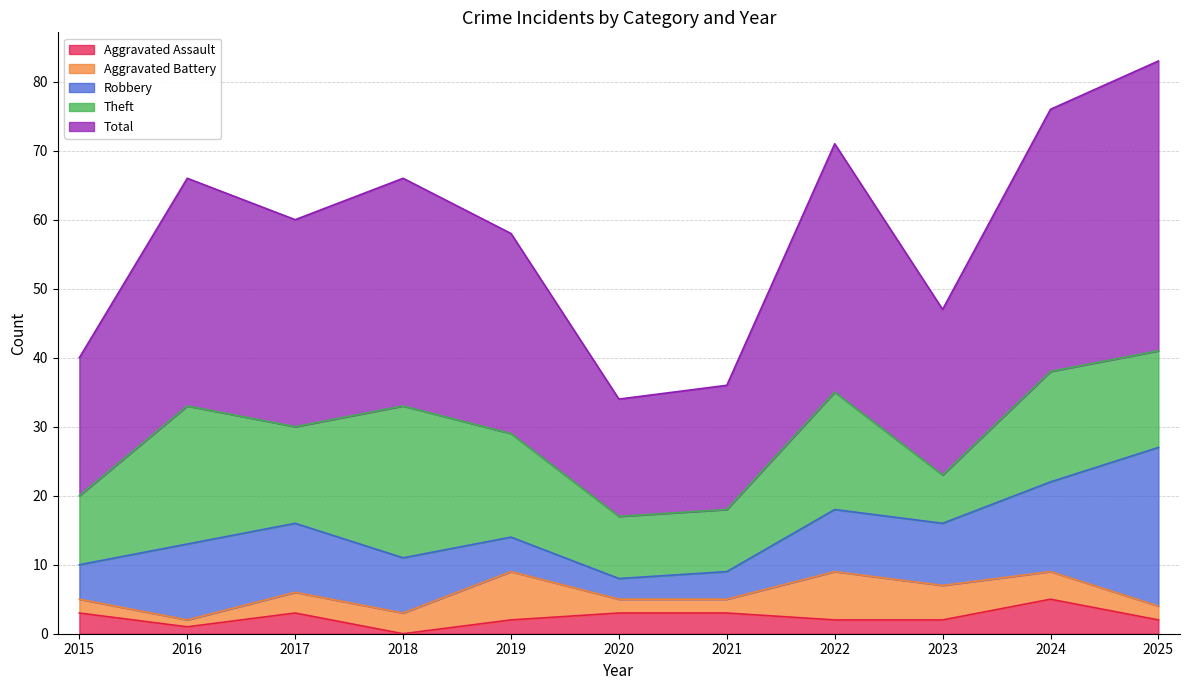

True or false: Aggravated Battery has more than 2 interior local peaks.

False